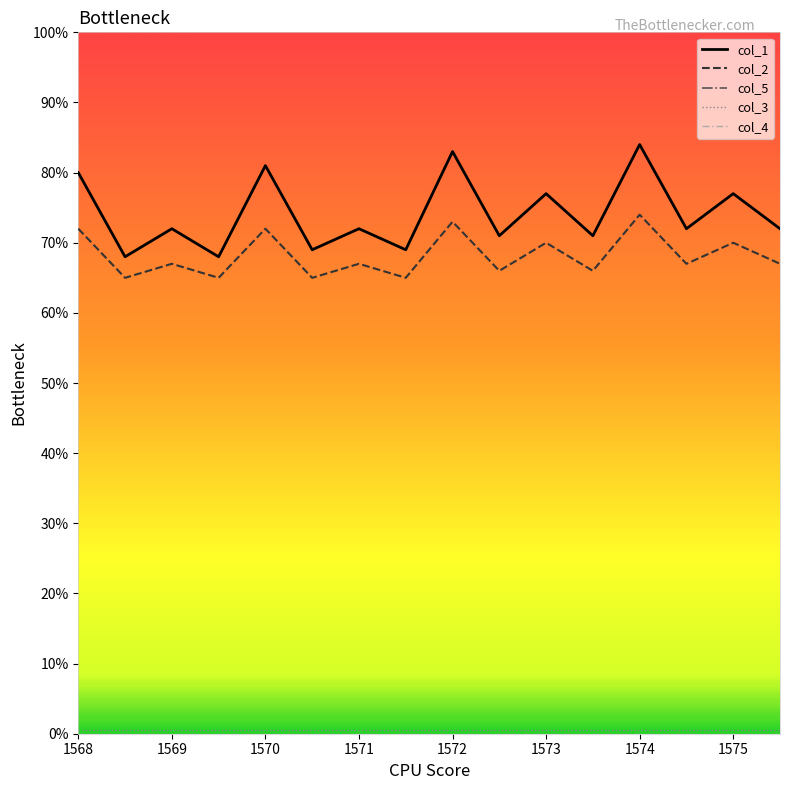

True or false: col_4 has more than 1 points higher than both neighbors.

False